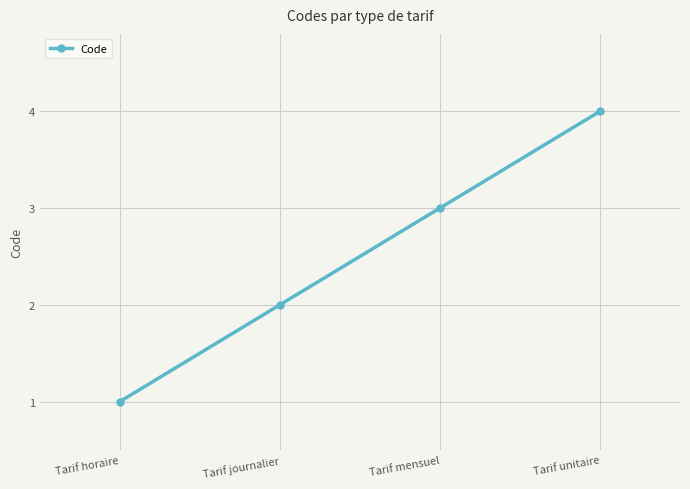

Reading left to right, list all the values displayed in this chart.

Tarif horaire=1	Tarif journalier=2	Tarif mensuel=3	Tarif unitaire=4